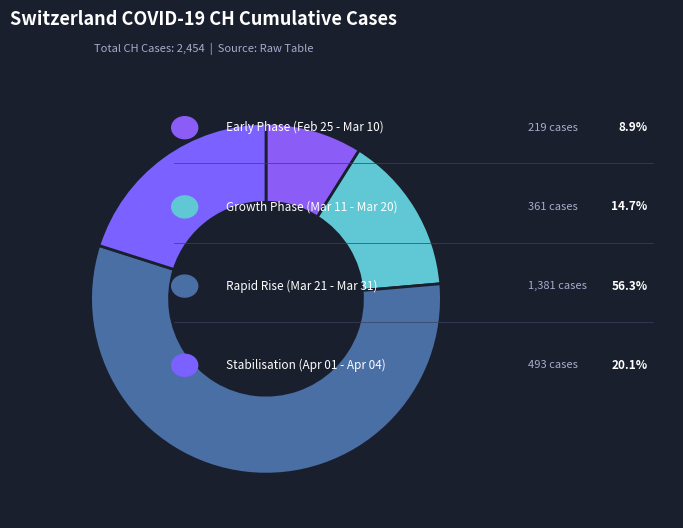

How many slices are in this pie chart?

4